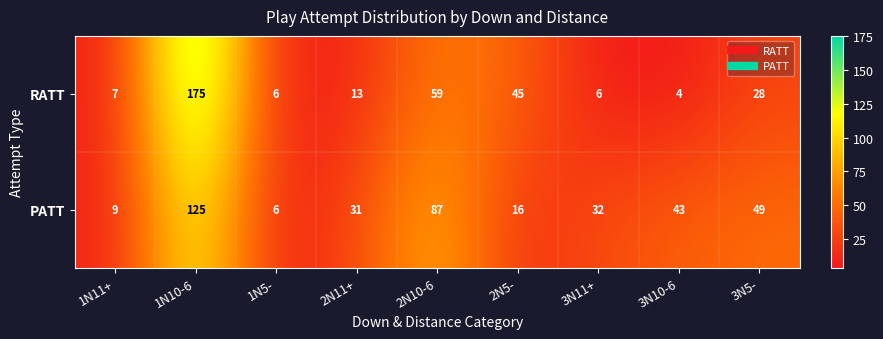

Rank the series at 2N5- from lowest to highest value.

PATT, RATT